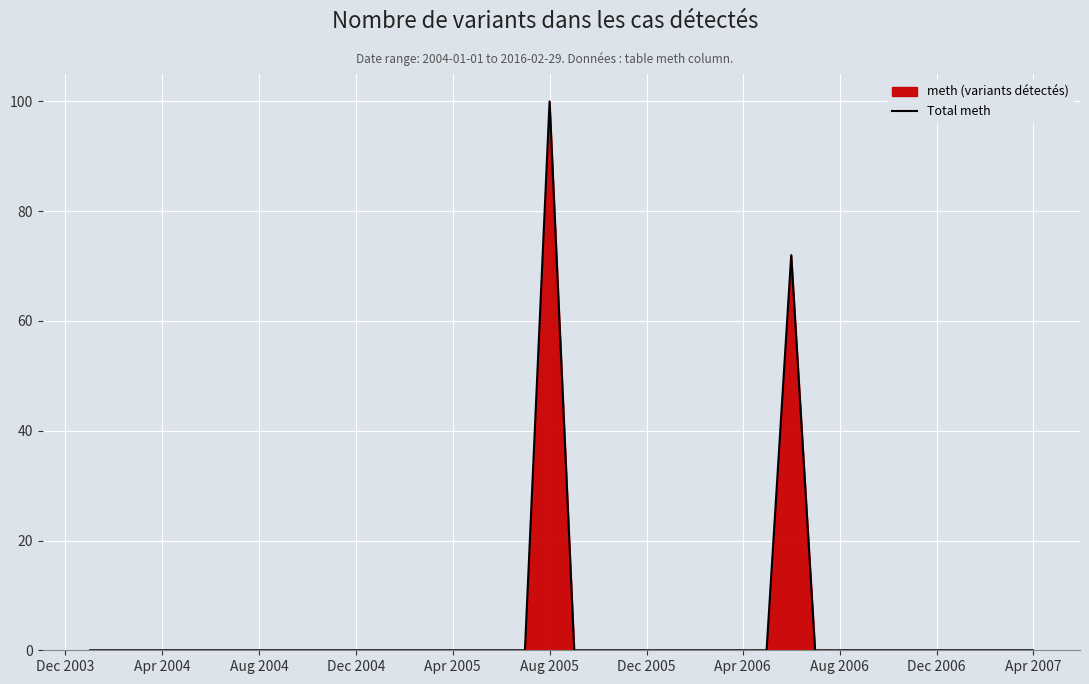

Reading left to right, extract all data points from this chart.

0	0	0	0	0	0	0	0	0	0	0	0	0	0	0	0	0	0	0	100	0	0	0	0	0	0	0	0	0	72	0	0	0	0	0	0	0	0	0	0